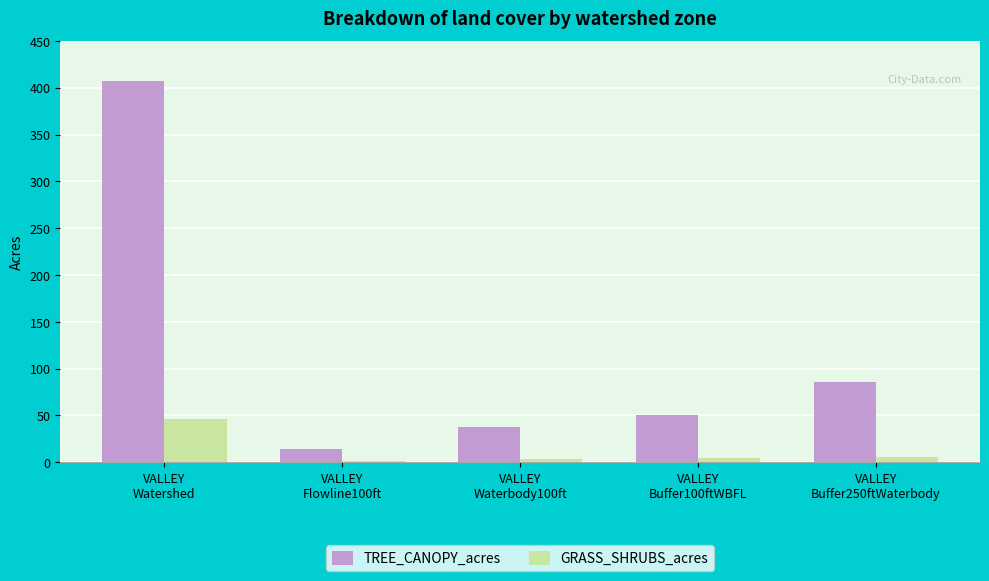

Which series has the largest total across all categories?

TREE_CANOPY_acres